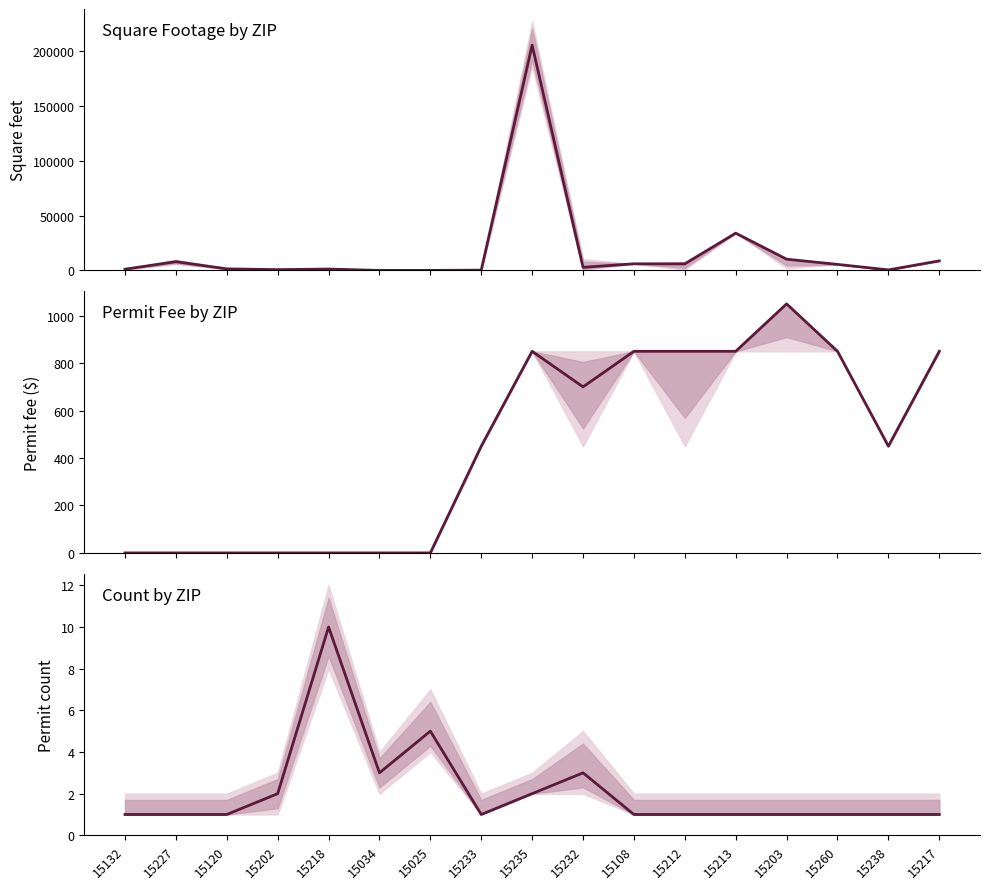

At how many categories does at least one series exceed 75156?

1